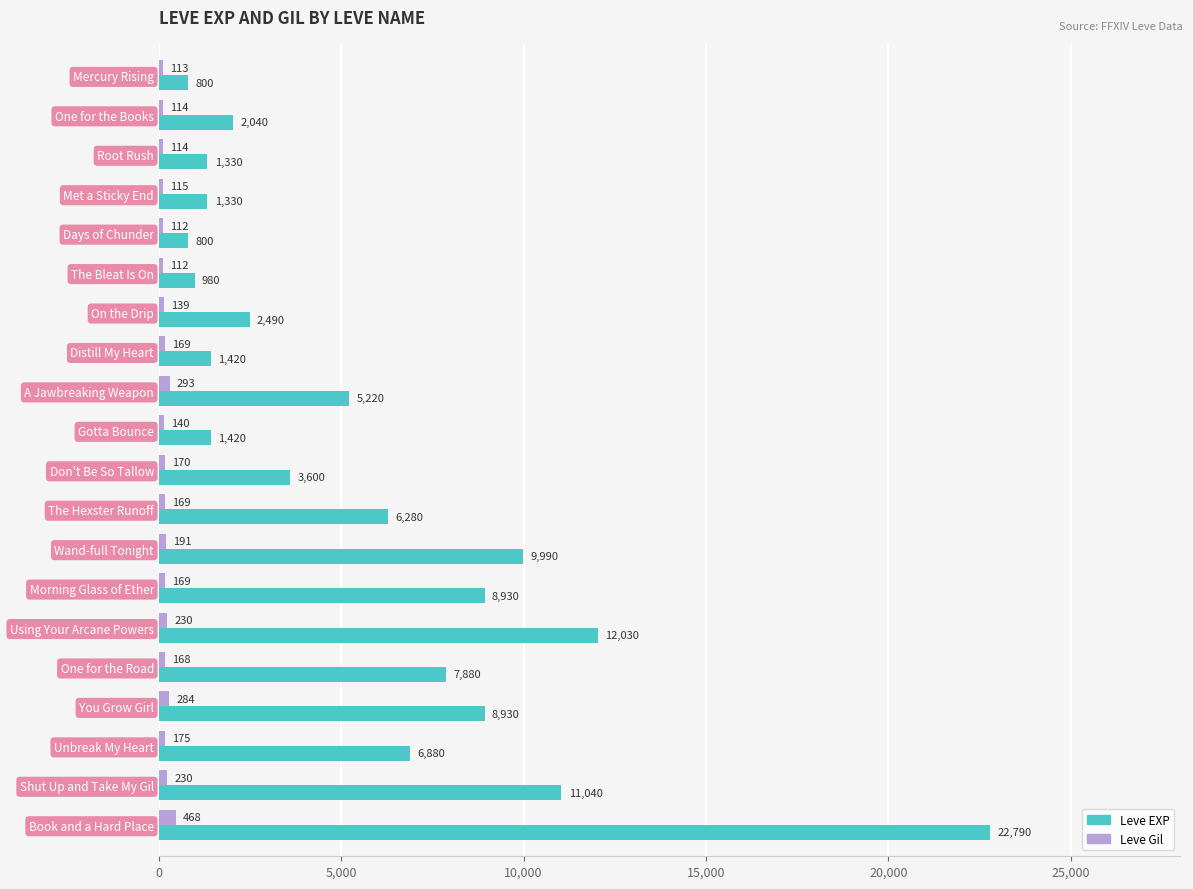

What is the sum of all Leve EXP values?

116180